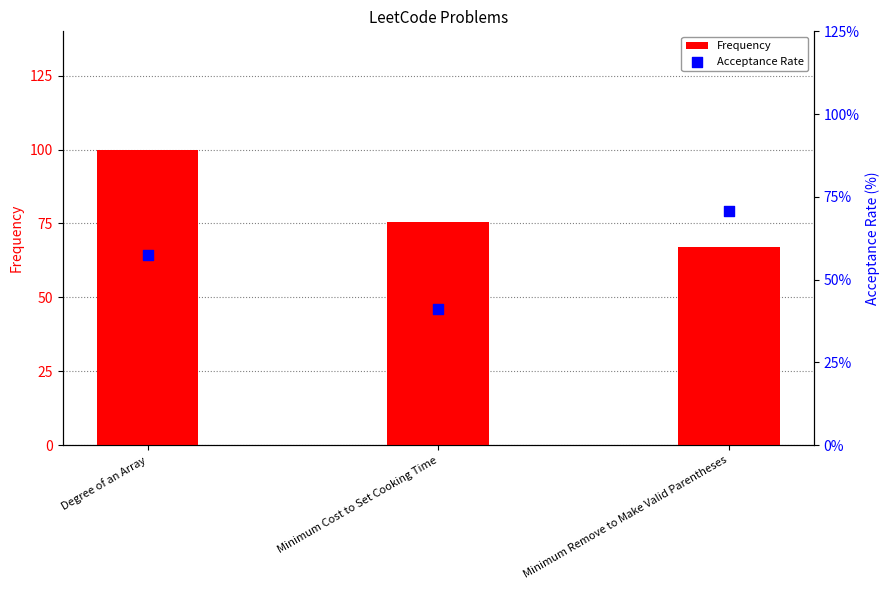

Which series reaches the maximum Y coordinate?

Frequency